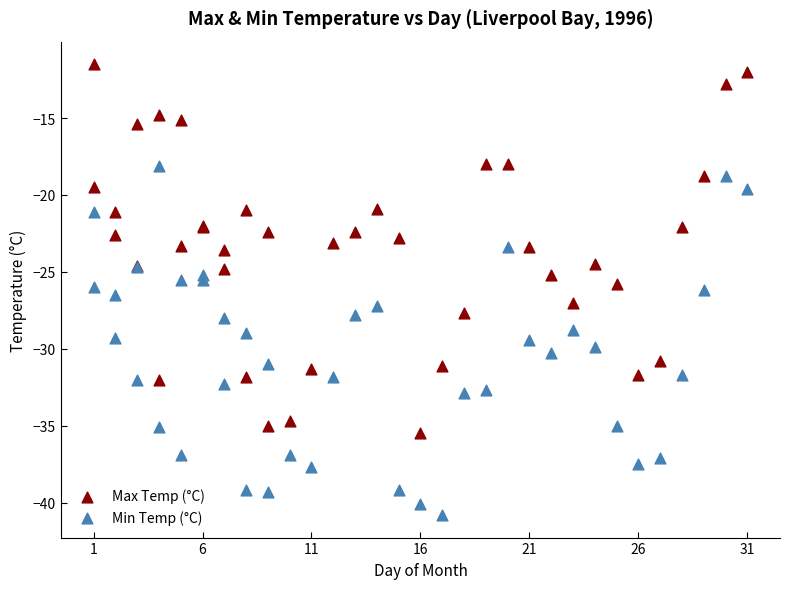

Which series reaches the maximum Y coordinate?

Max Temp (°C)